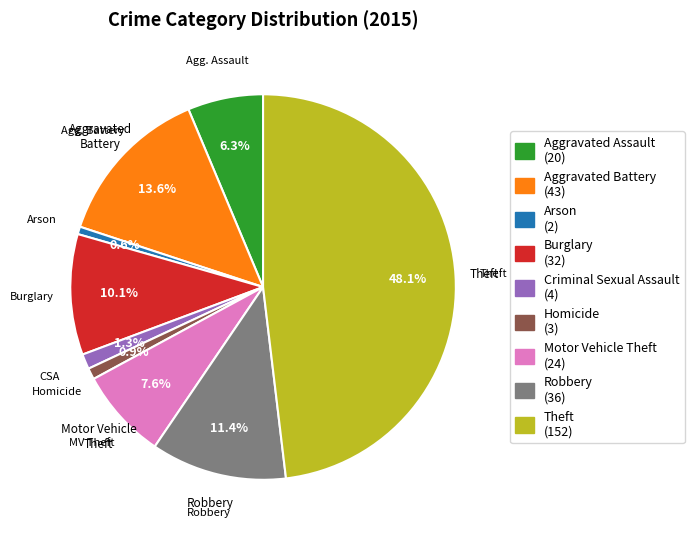

To the nearest percent, what portion does Aggravated Battery represent?

14%